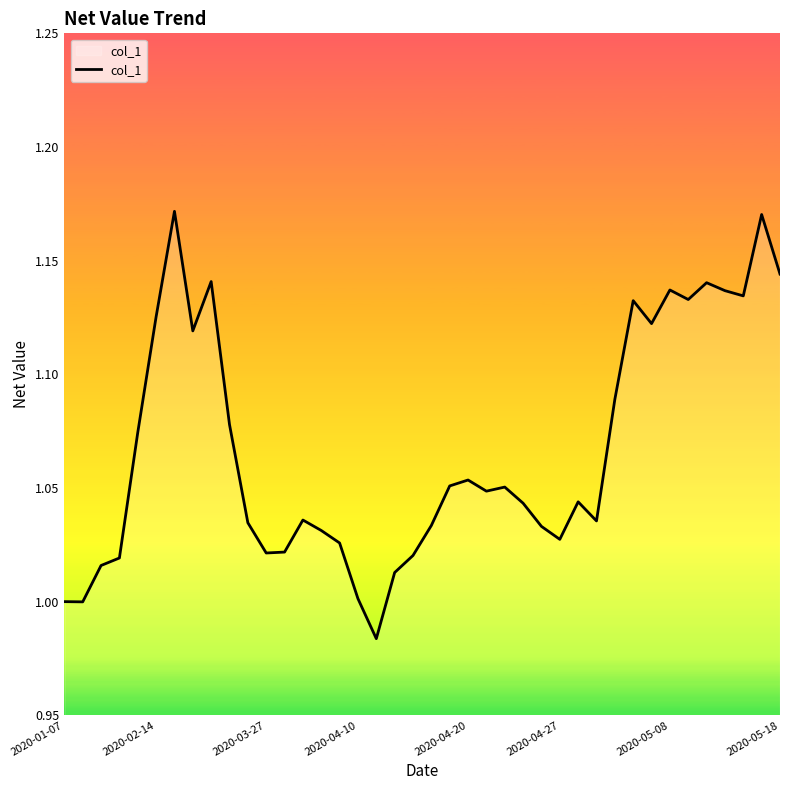

Is this an area chart (filled region under the line)?

No